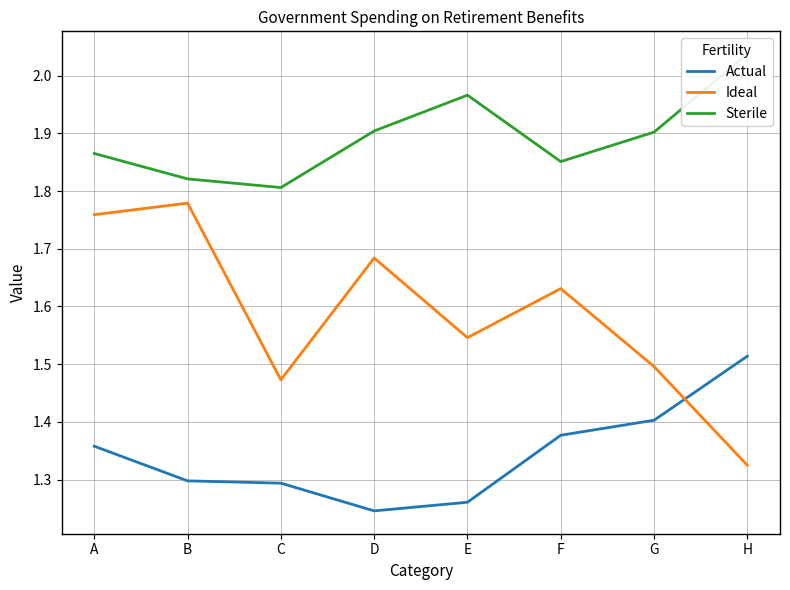

What is the difference between the highest and lowest values at H?

0.7